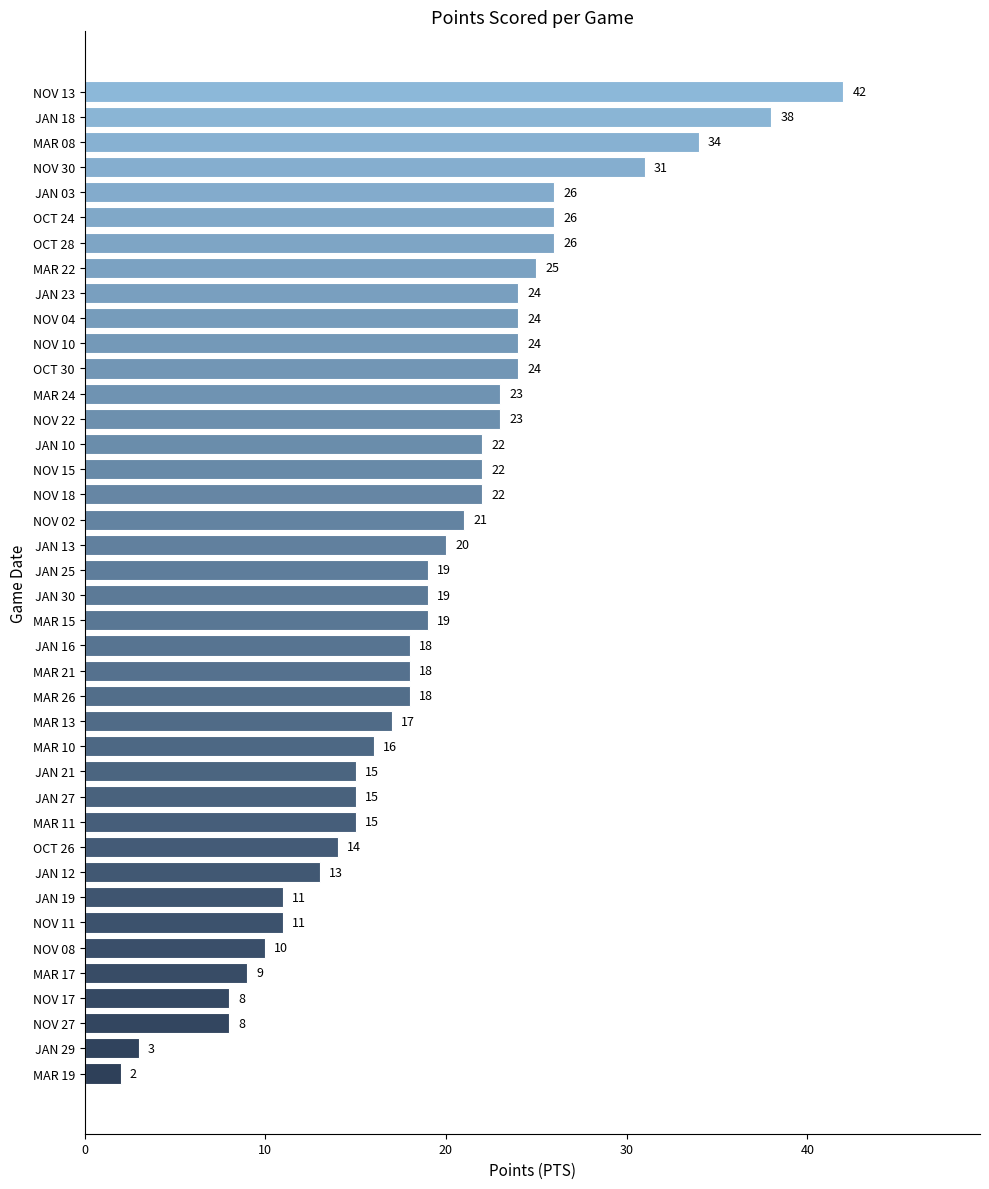

What is the average value?

19